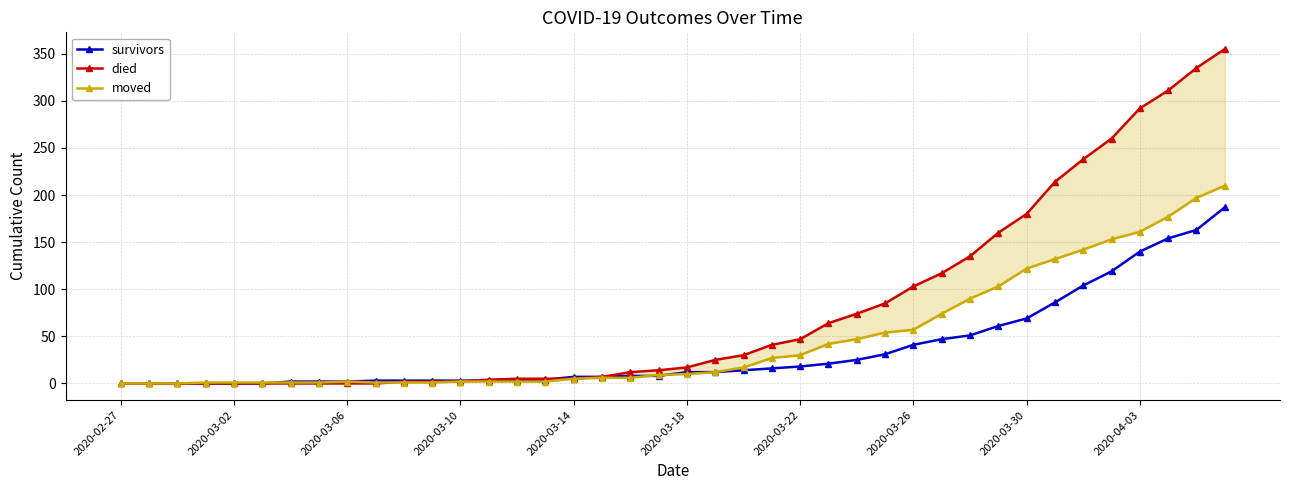

What is the value of the survivors point at the 23rd from the left?

14